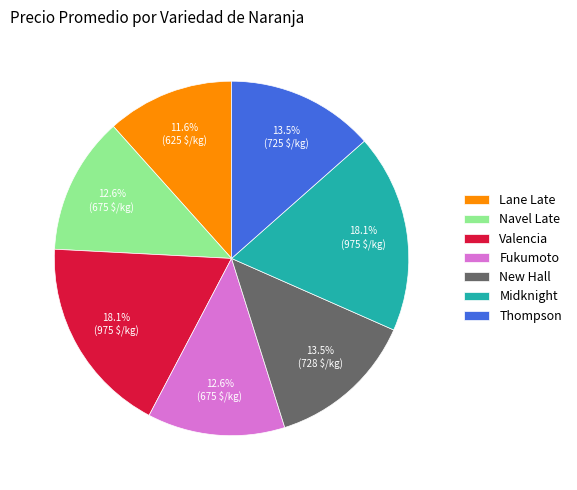

Count the number of slices in the pie.

7